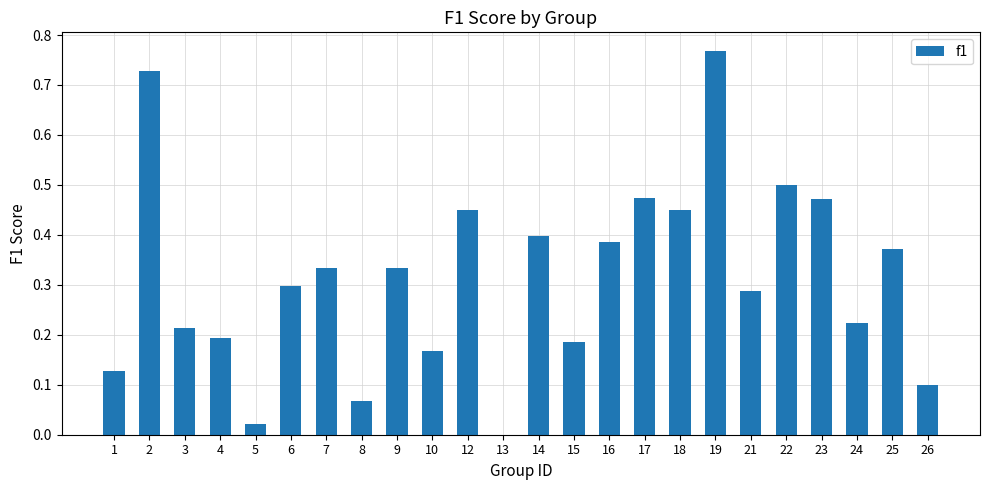

What is the sum of the values at 9 and 19?

1.1